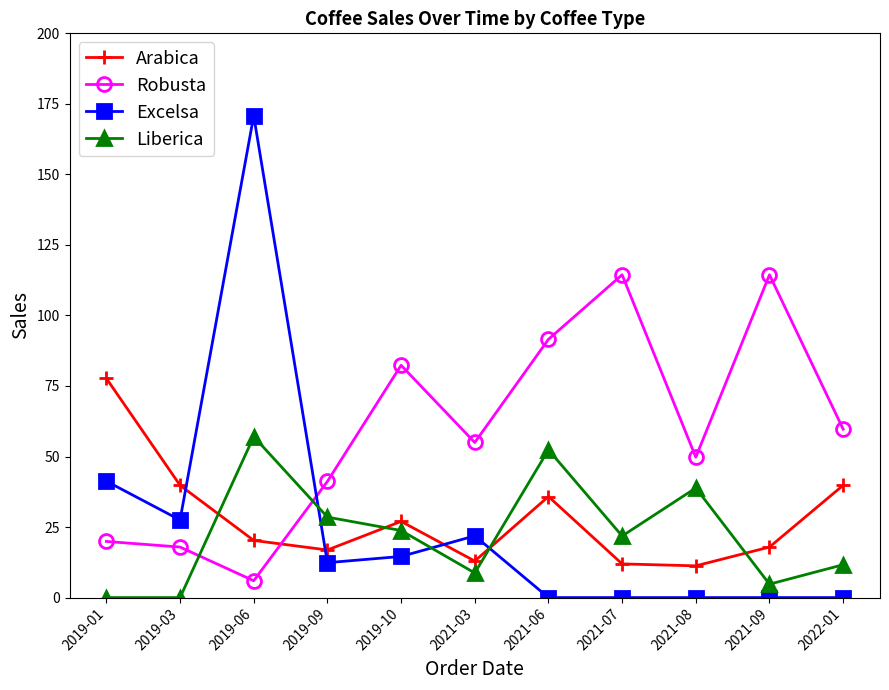

Which series ends up on top after the final intersection of Robusta and Arabica?

Robusta